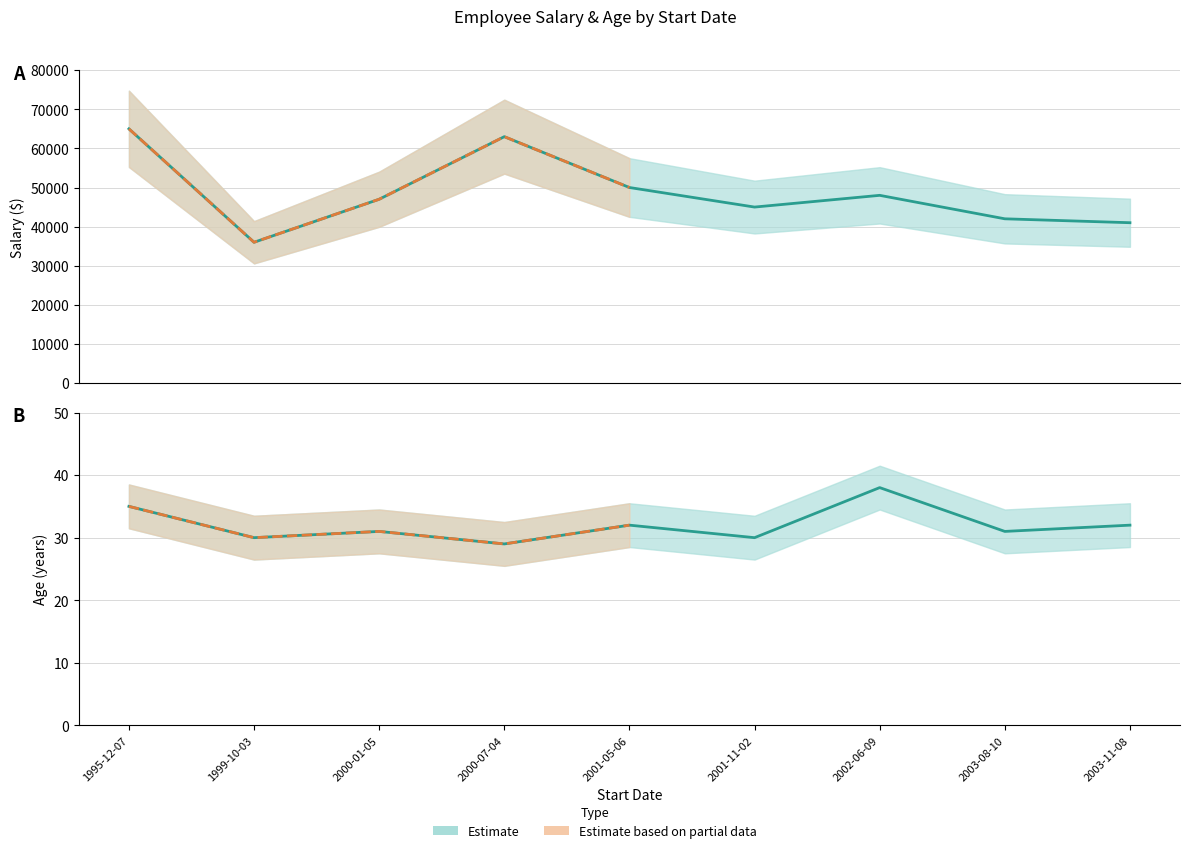

What is the label of the 2nd point from the left?

1999-10-03